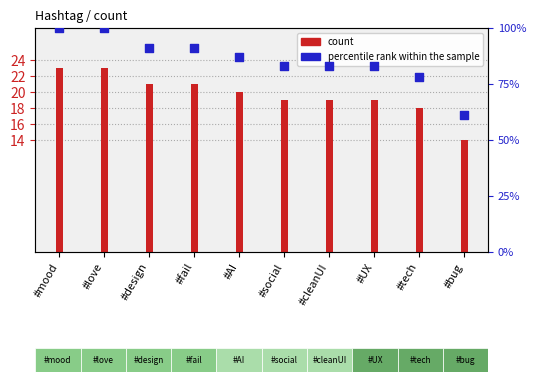

What are all the series names shown in the legend?

count, percentile rank within the sample